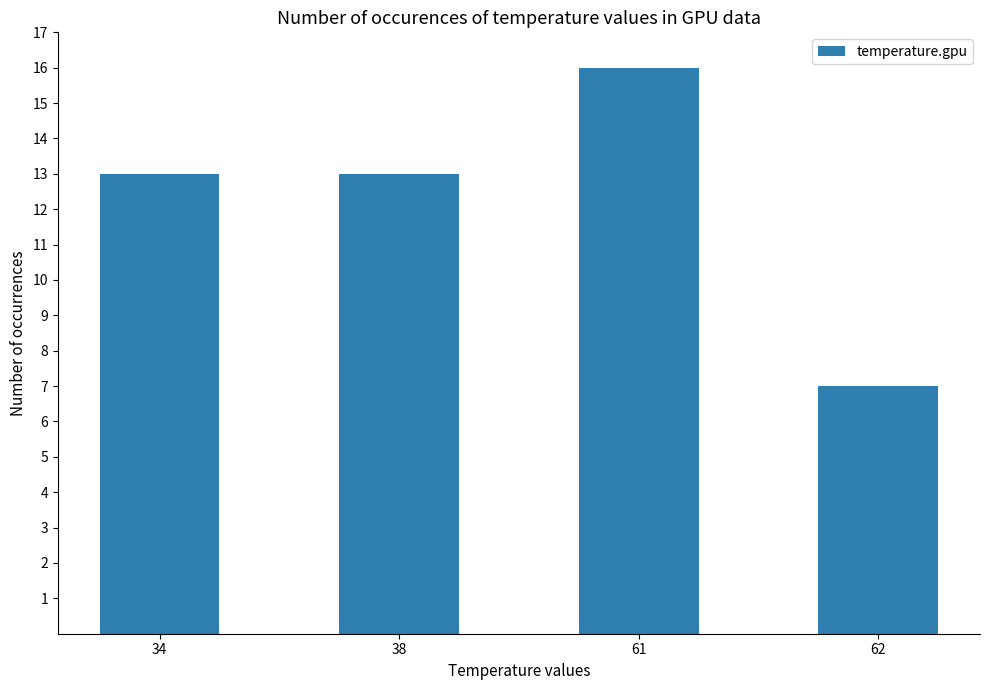

What is the minimum value shown in the chart?

7